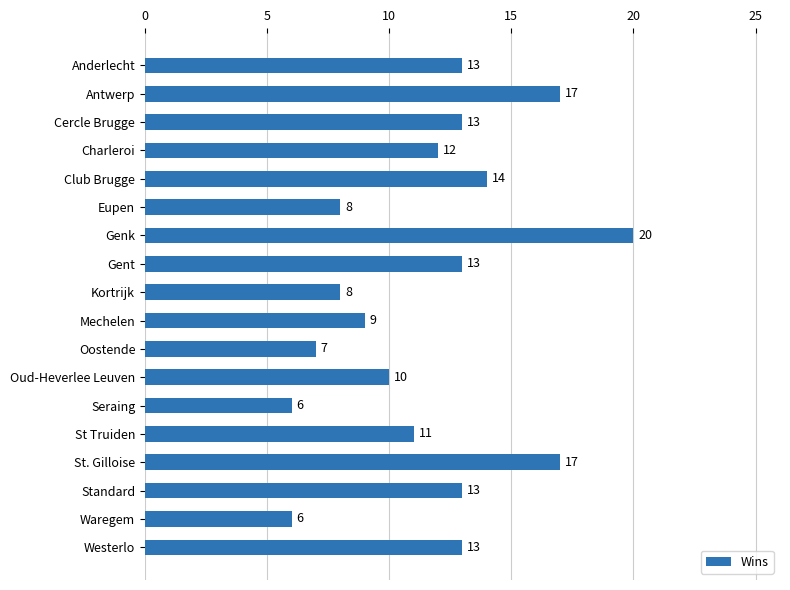

What is the maximum value shown in the chart?

20